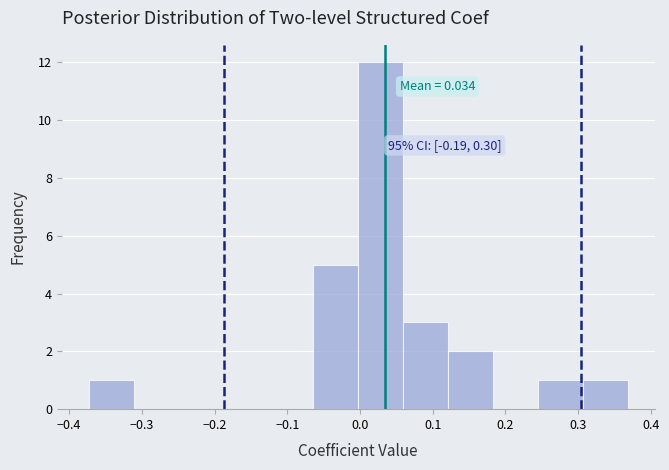

Over which range of the x-axis is the bar tallest?

0.00 to 0.06